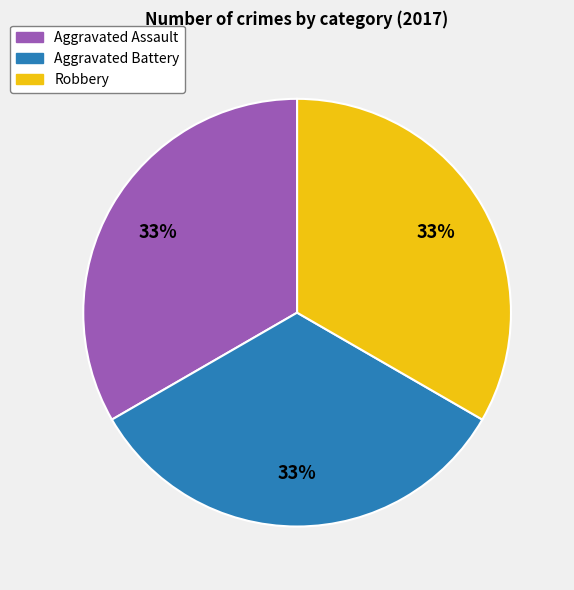

Is the sum of Aggravated Assault and Aggravated Battery greater than half?

Yes